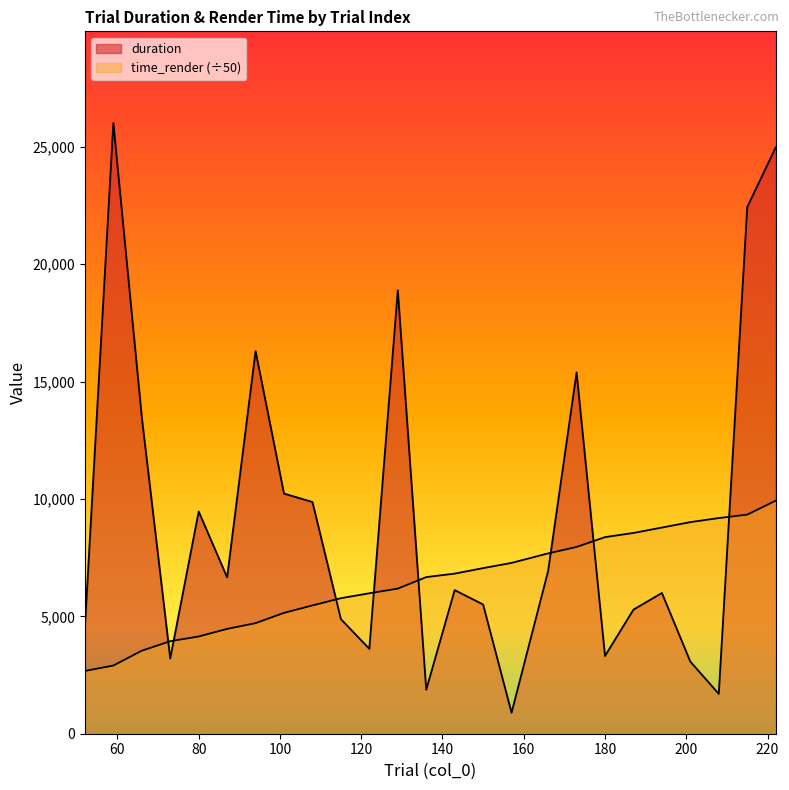

Which series ends up on top after the final intersection of time_render and duration?

duration